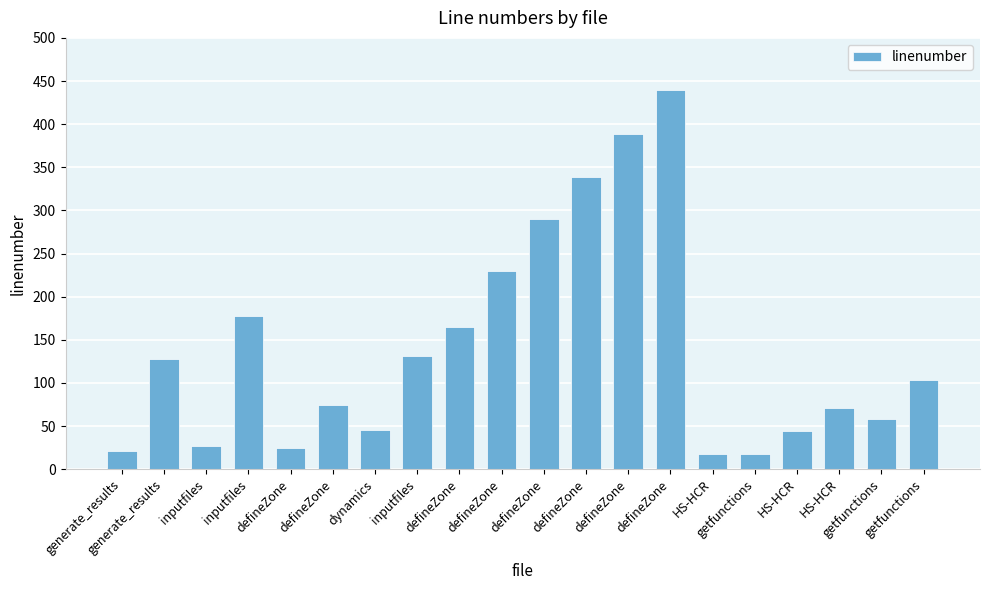

The chart shows a value of 30 at dynamics. True or false?

False